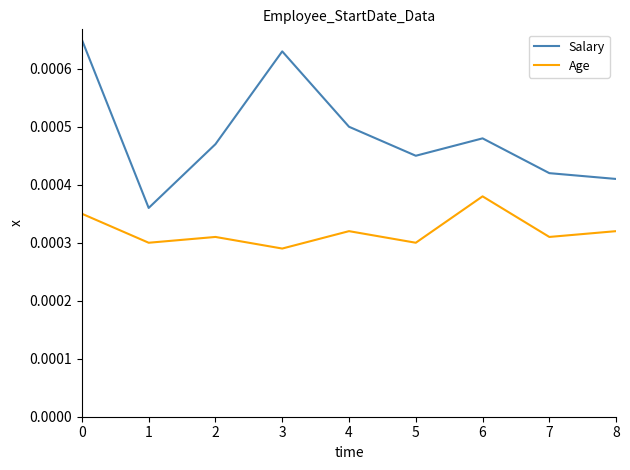

Rank the series by their average value, from lowest to highest.

Age, Salary